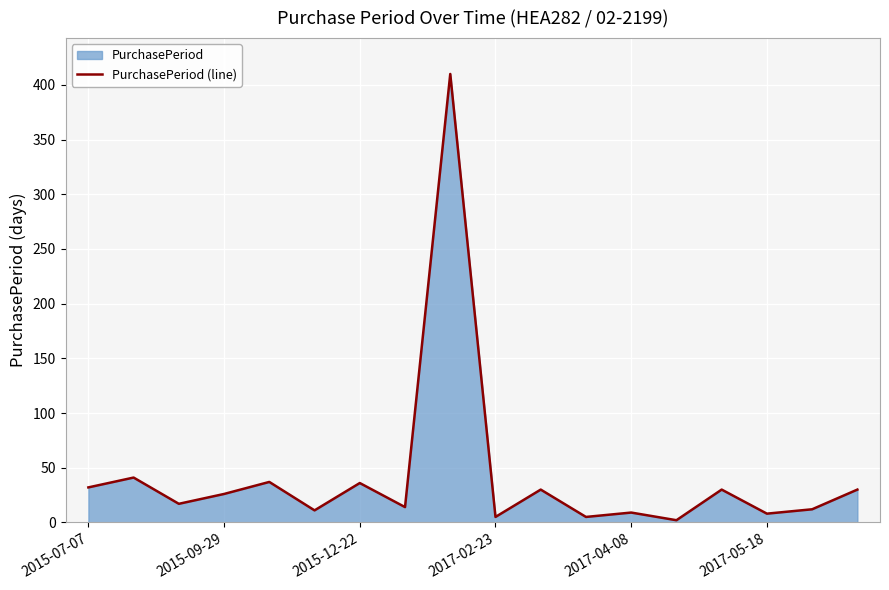

Where does the data first go above 26?

2015-07-07